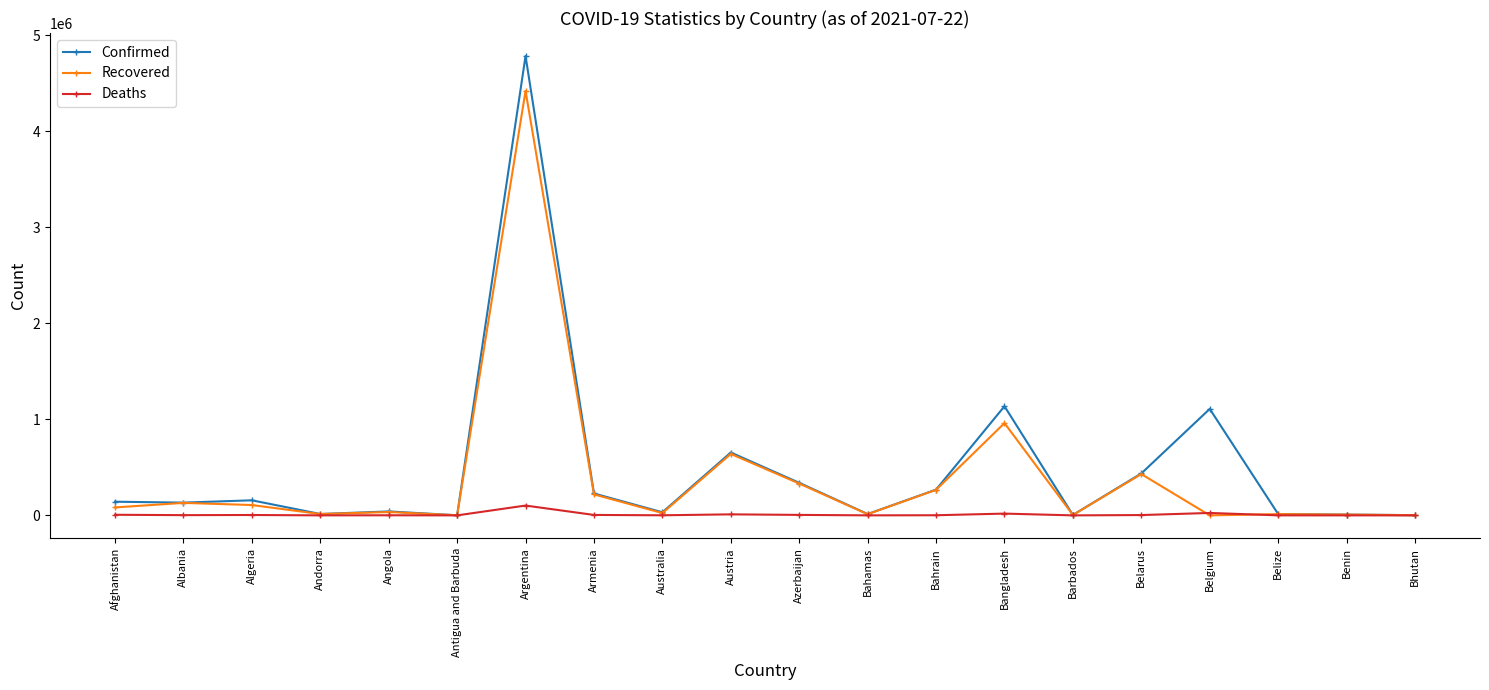

Is the value of Confirmed at Bahrain greater than the value of Deaths at Afghanistan?

Yes